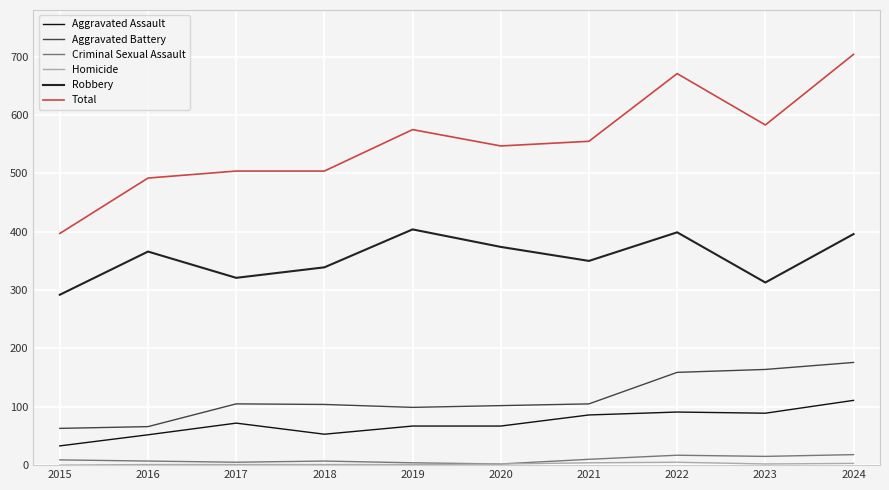

Does the chart display data point markers on the line(s)?

No